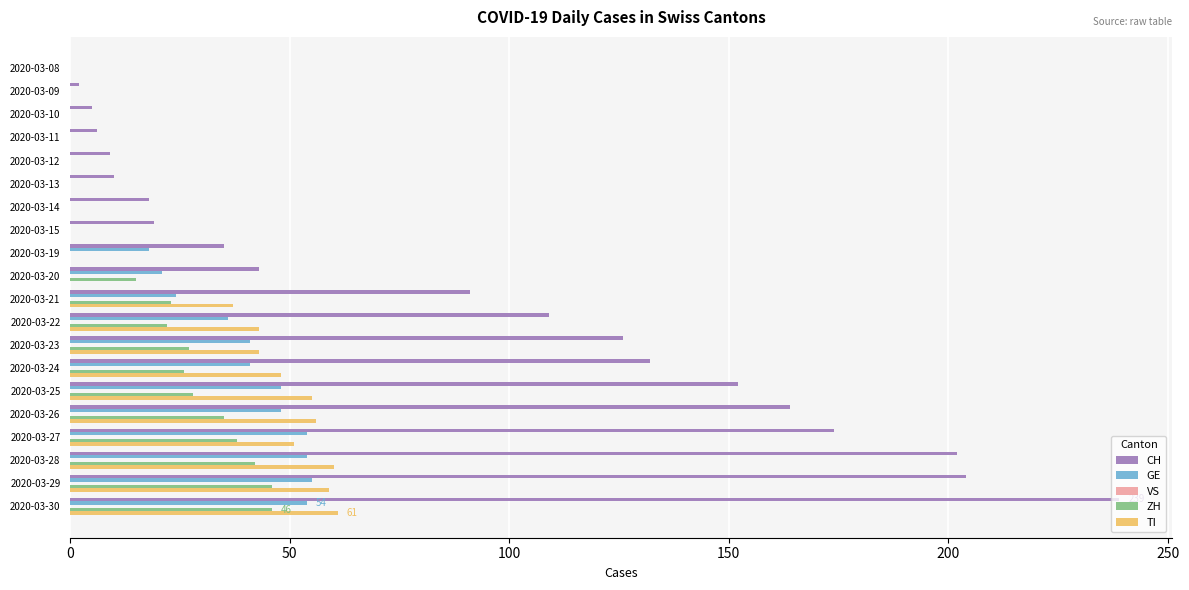

True or false: CH has a value of 174 at 2020-03-27.

True